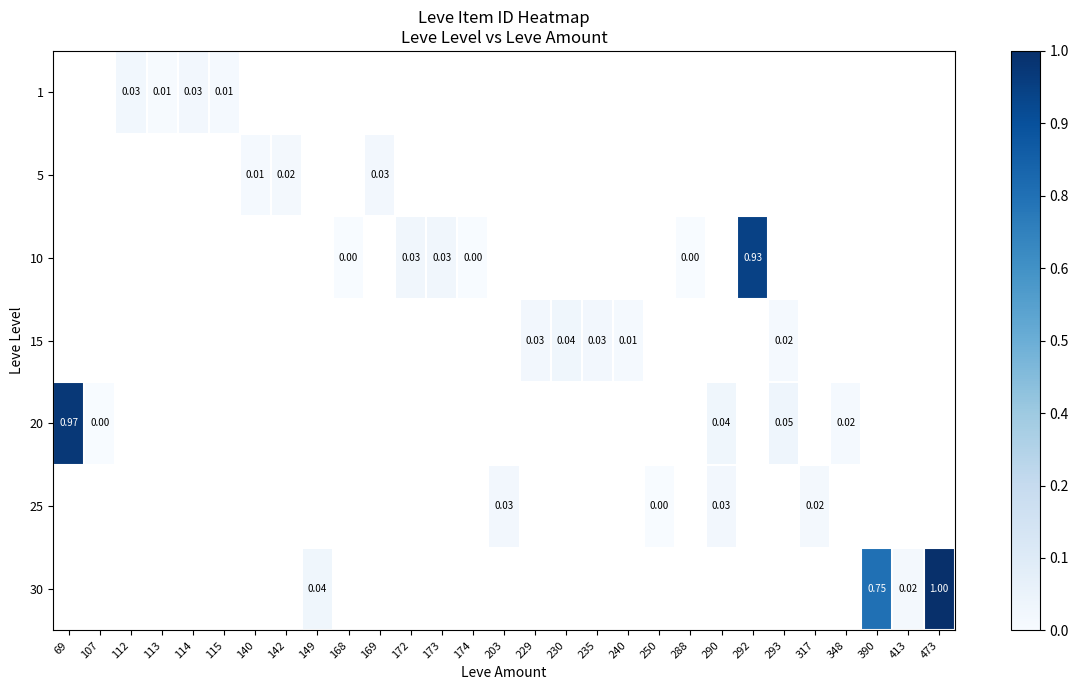

Count the number of categories in the chart.

29